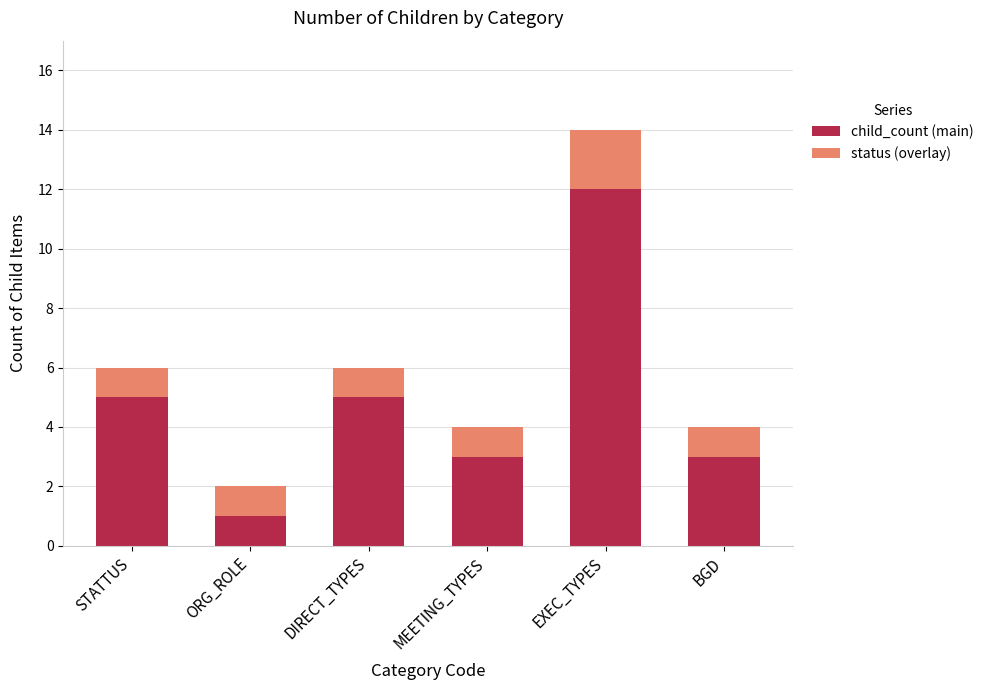

What is the maximum value for child_count (main)?

12